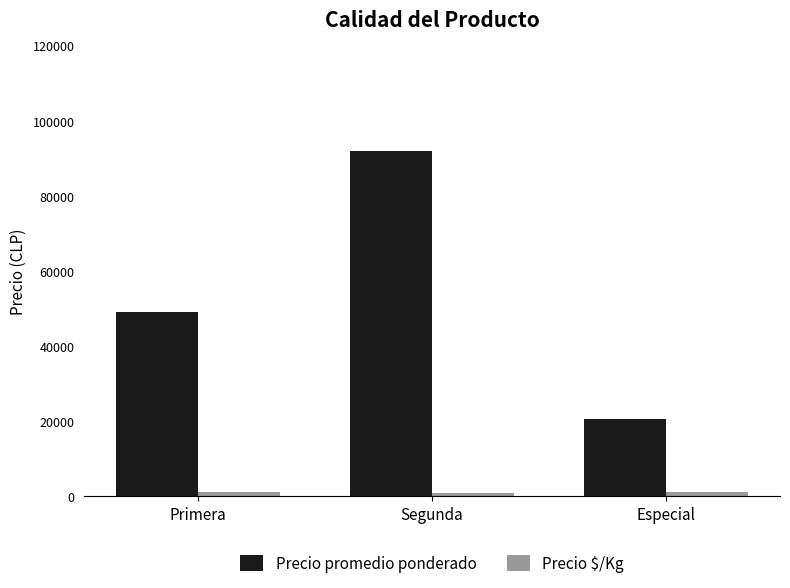

At which label does Precio promedio ponderado reach its peak?

Segunda